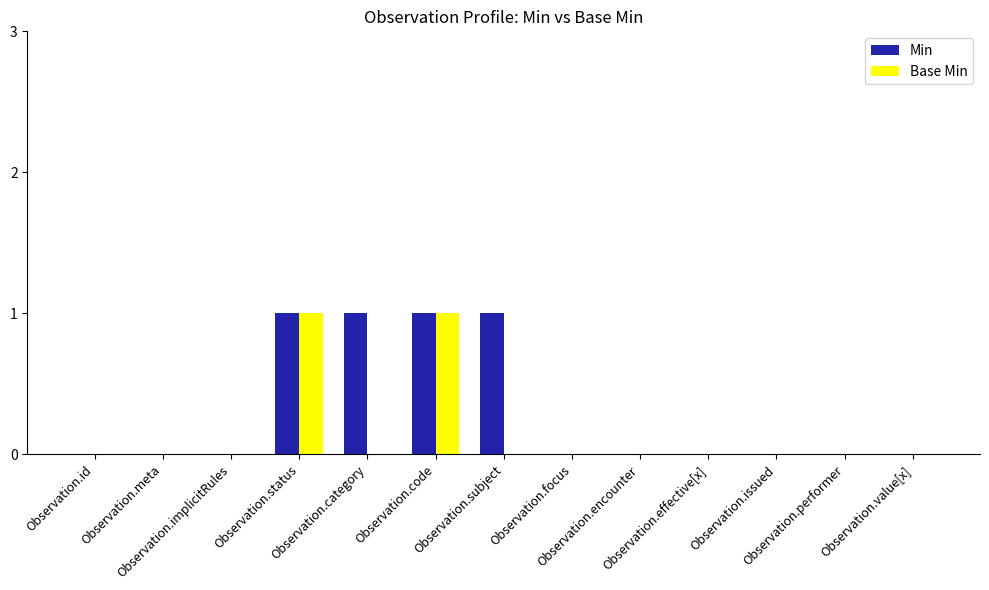

What is the sum of all Min values?

4